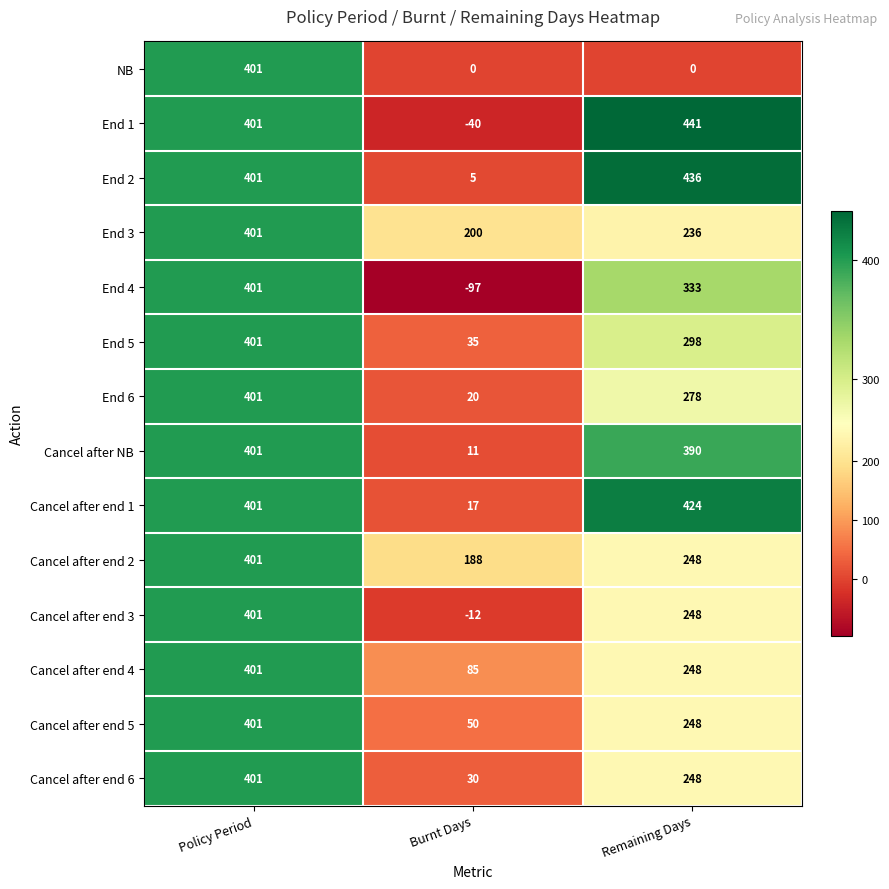

How many distinct data groups are displayed?

14